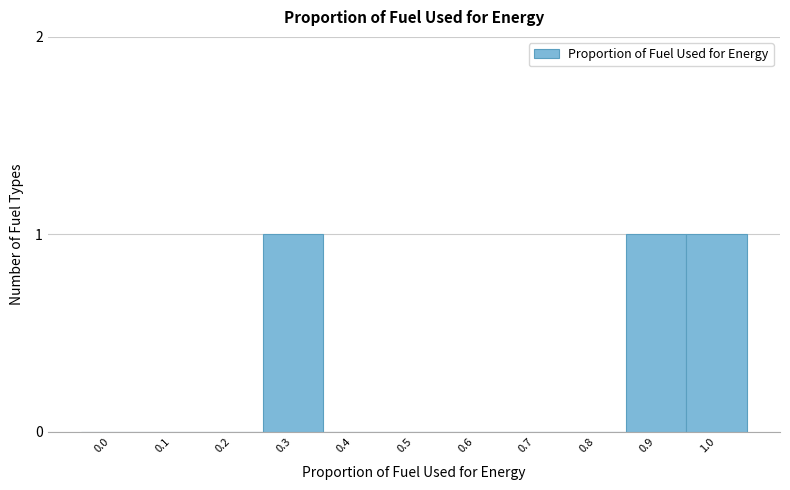

Reading left to right, extract all data points from this chart.

0.0=0	0.1=0	0.2=0	0.3=1	0.4=0	0.5=0	0.6=0	0.7=0	0.8=0	0.9=1	1.0=1